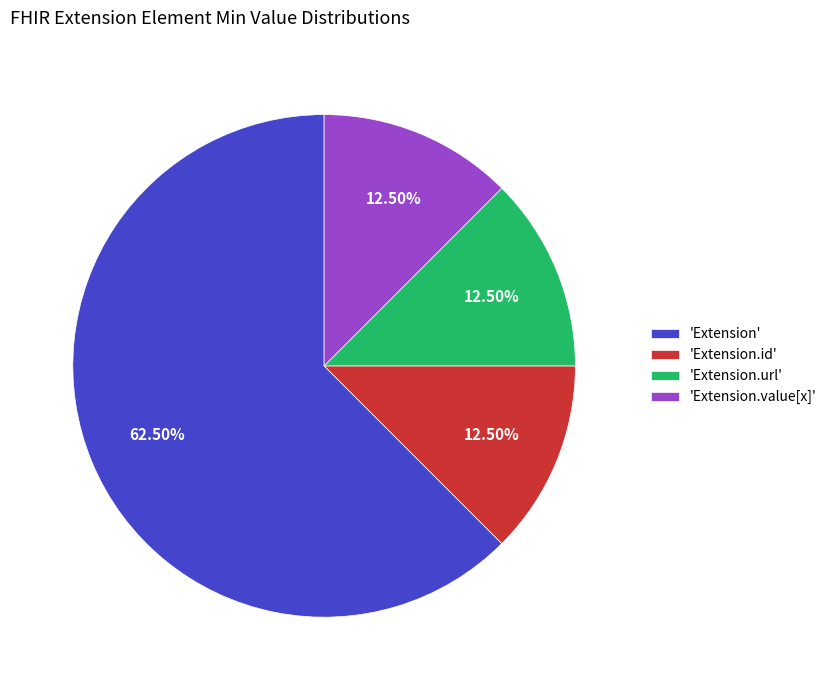

To the nearest percent, what is the difference between the largest and smallest slice percentages?

50%